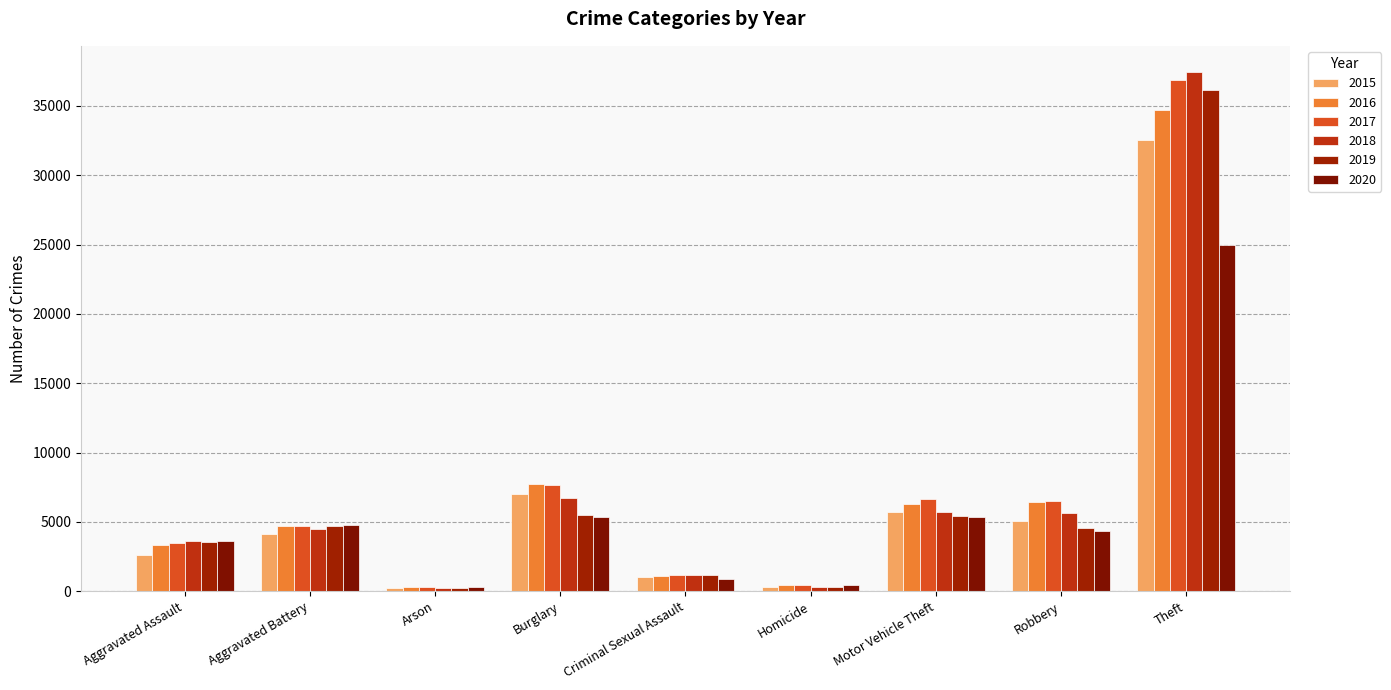

Does the chart contain any negative values?

No